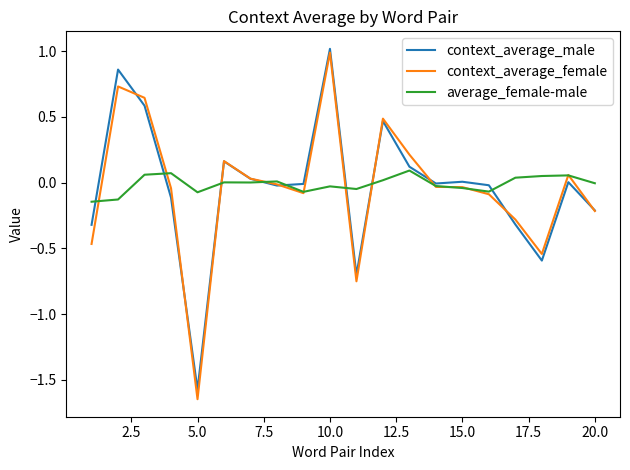

List the series in order of their peak value, lowest first.

average_female-male, context_average_female, context_average_male